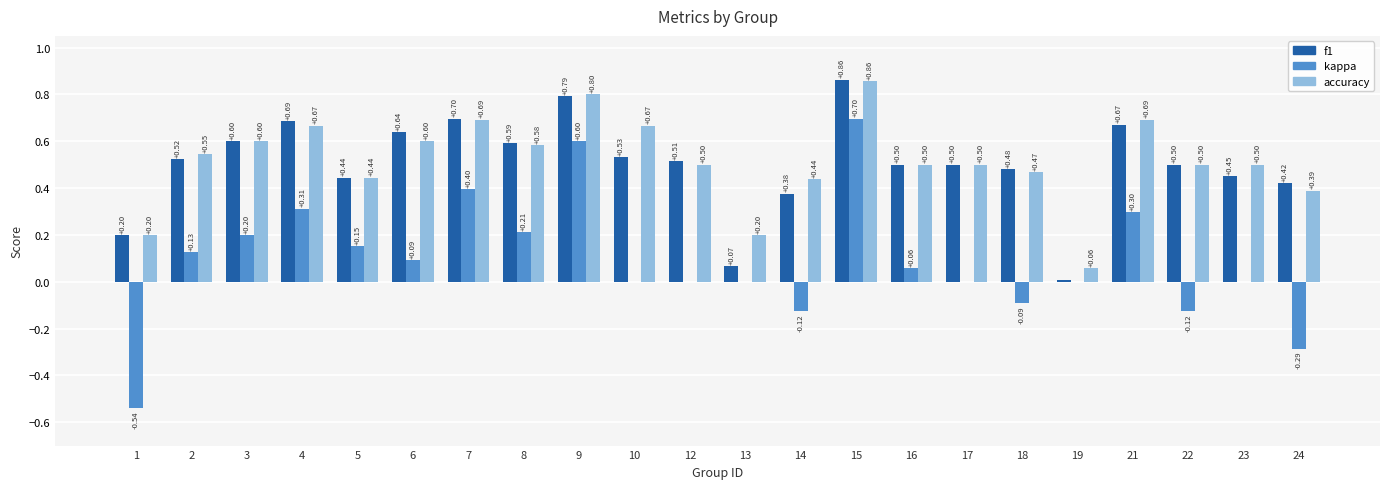

Which series changed the most between 13 and 15?

f1